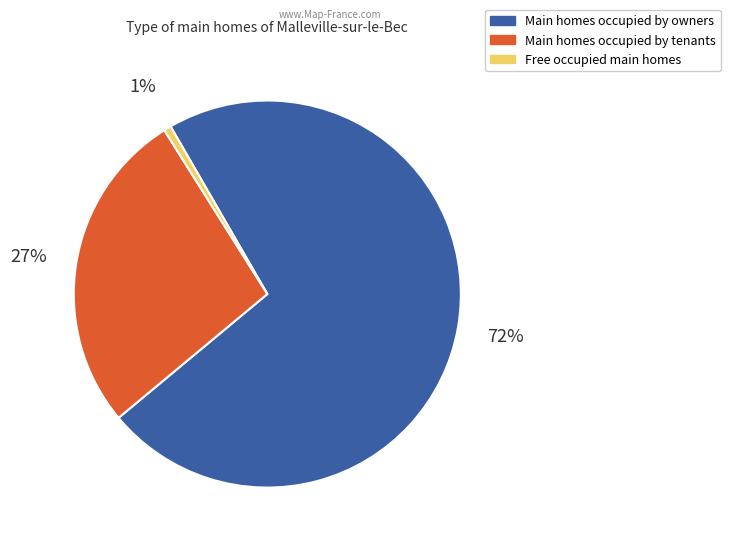

Is there a majority slice in this chart?

Yes